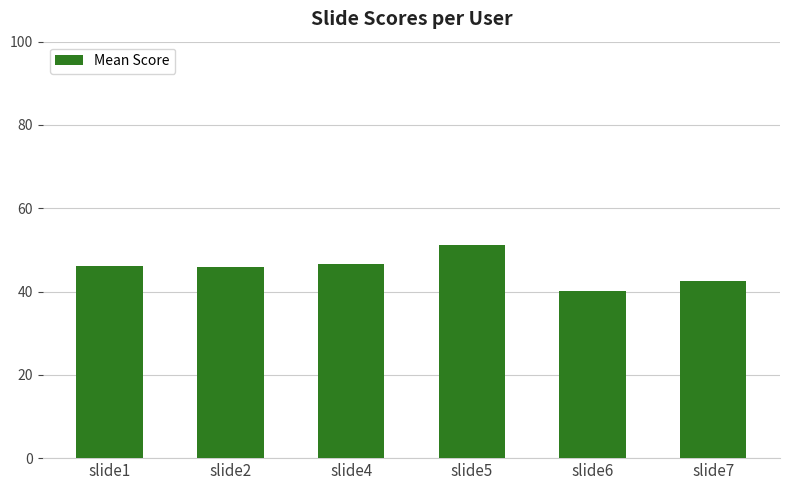

The chart shows a value of 64.3 at slide1. True or false?

False